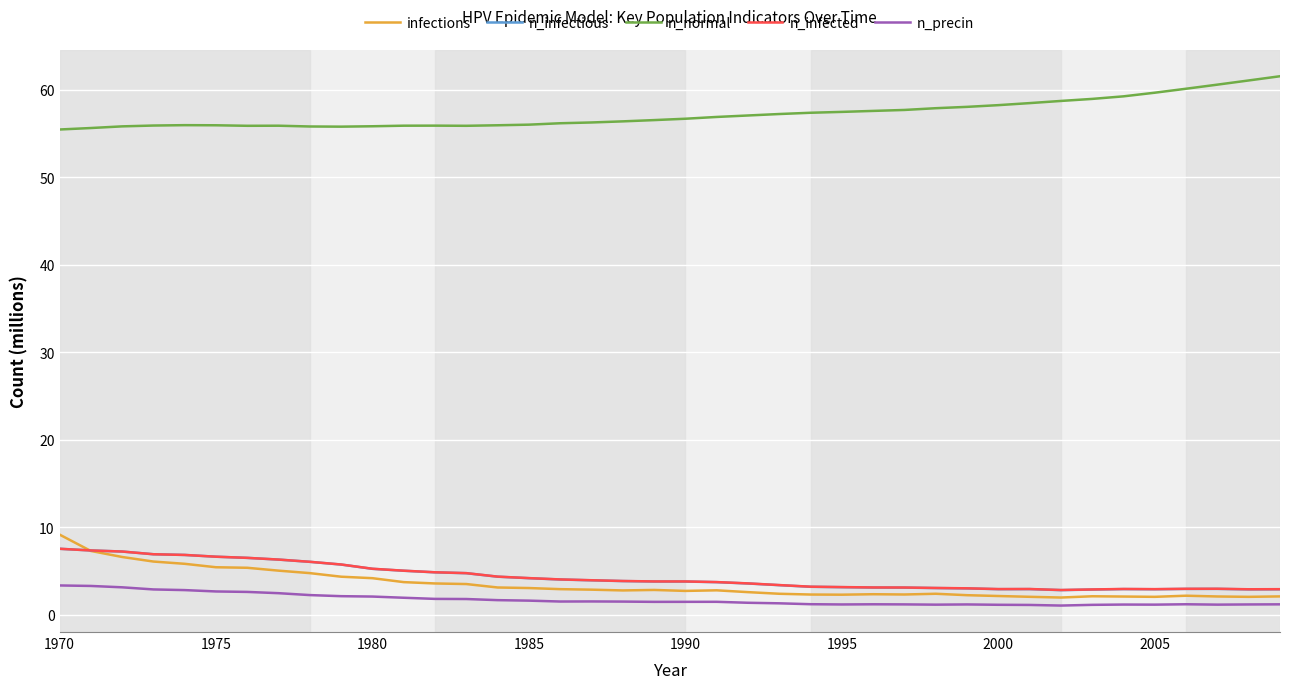

What is the highest value of the n_precin series?

3.3